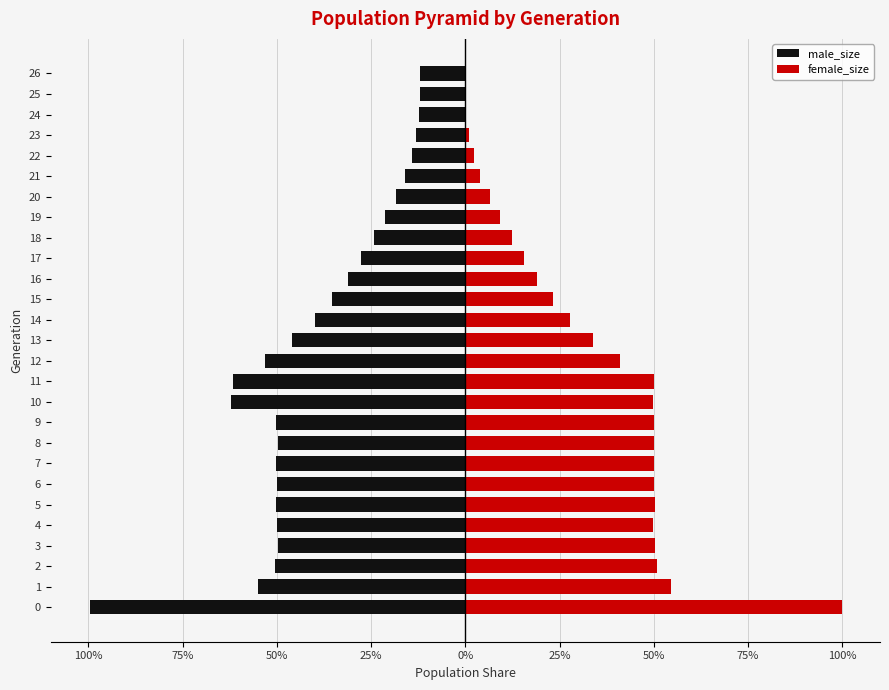

True or false: male_size has a value of -76.0 at 1.

False